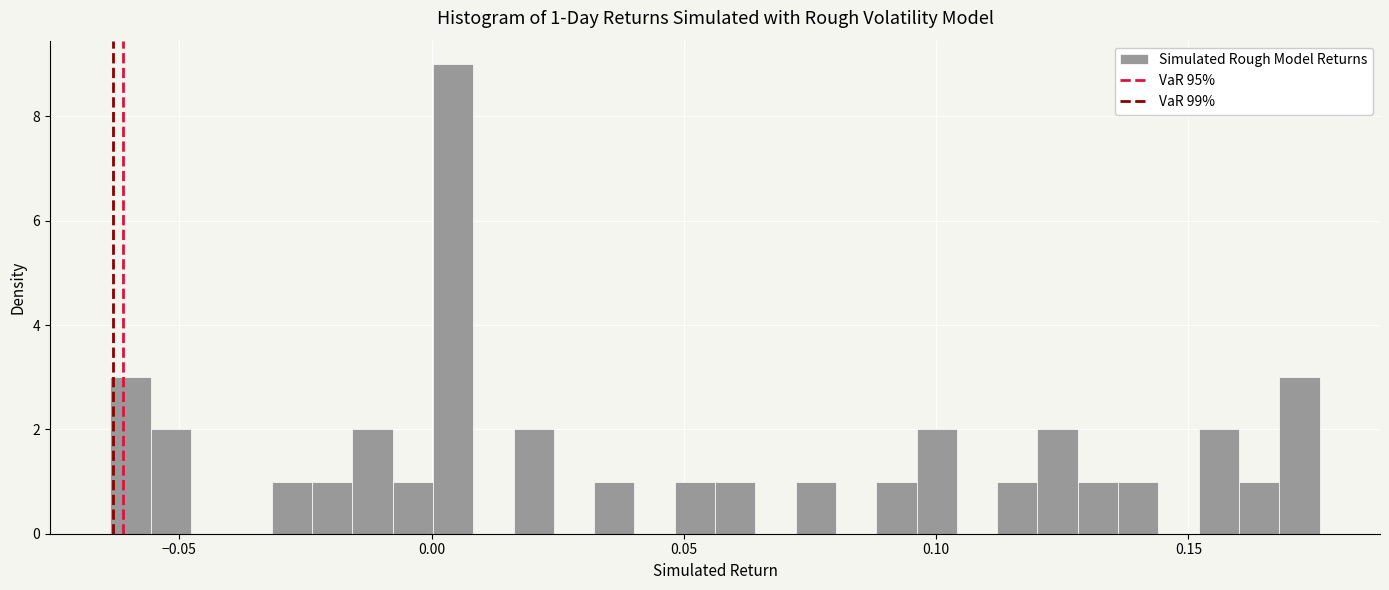

Around what value on the x-axis is the tallest bar? Give the approximate position of its centre, as read against the axis.

0.005